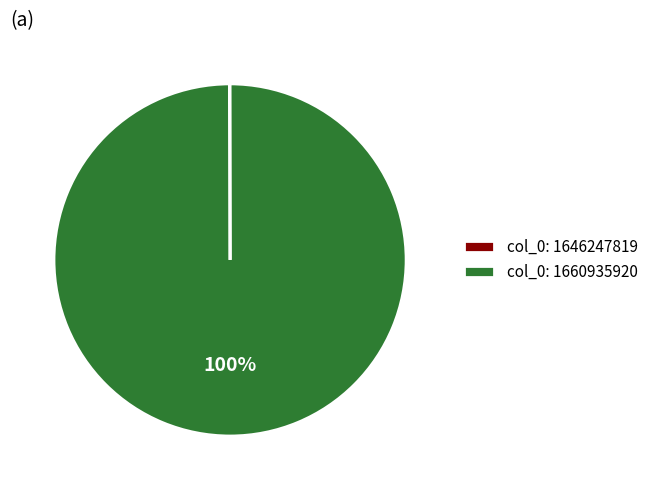

To the nearest percent, what is the average slice percentage?

50%